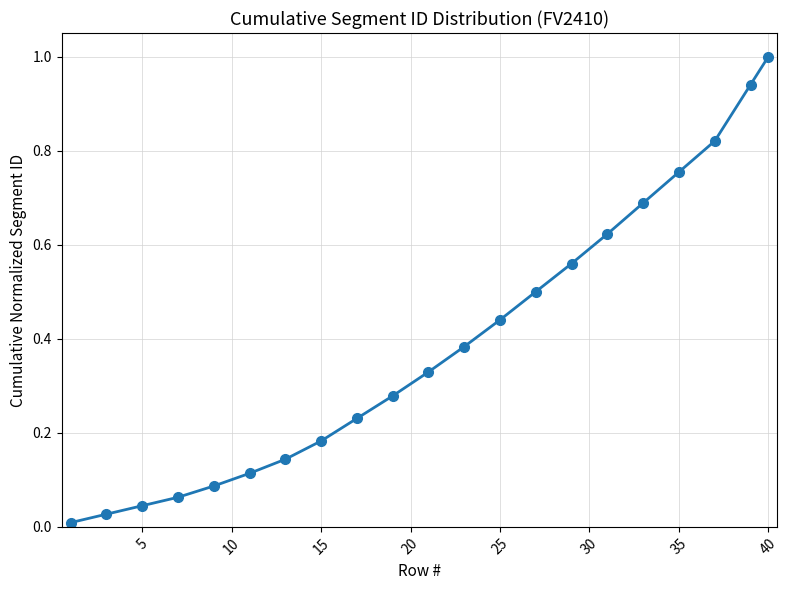

What is the greatest value displayed?

1.0